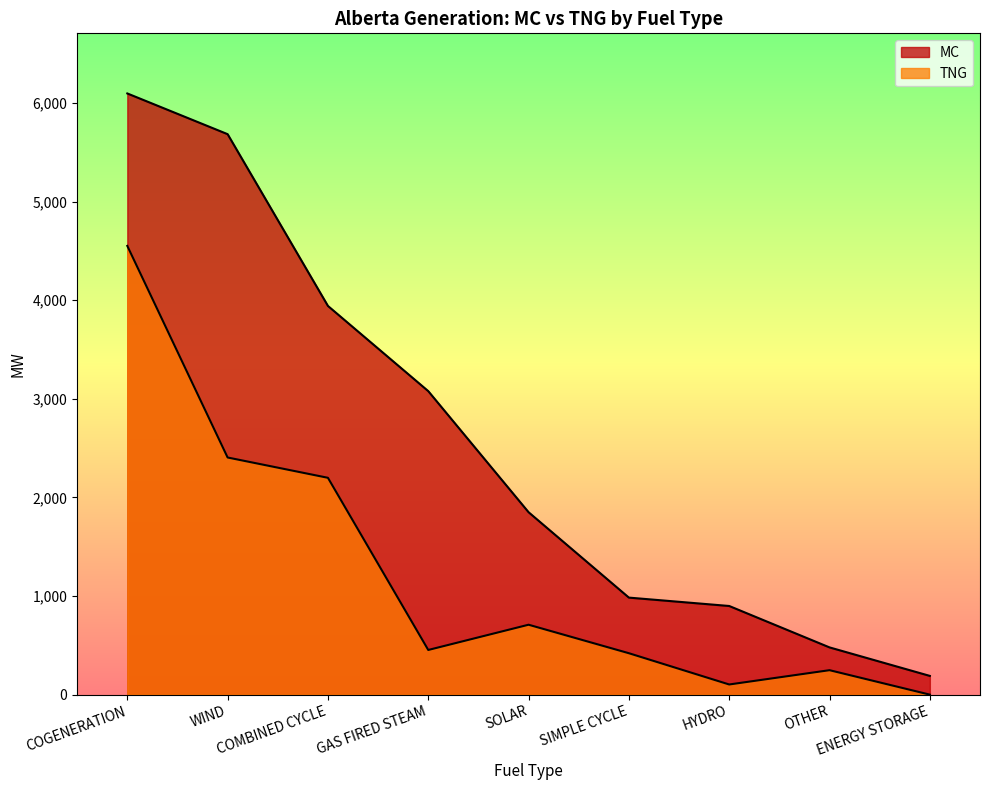

True or false: TNG and MC intersect in this chart.

False